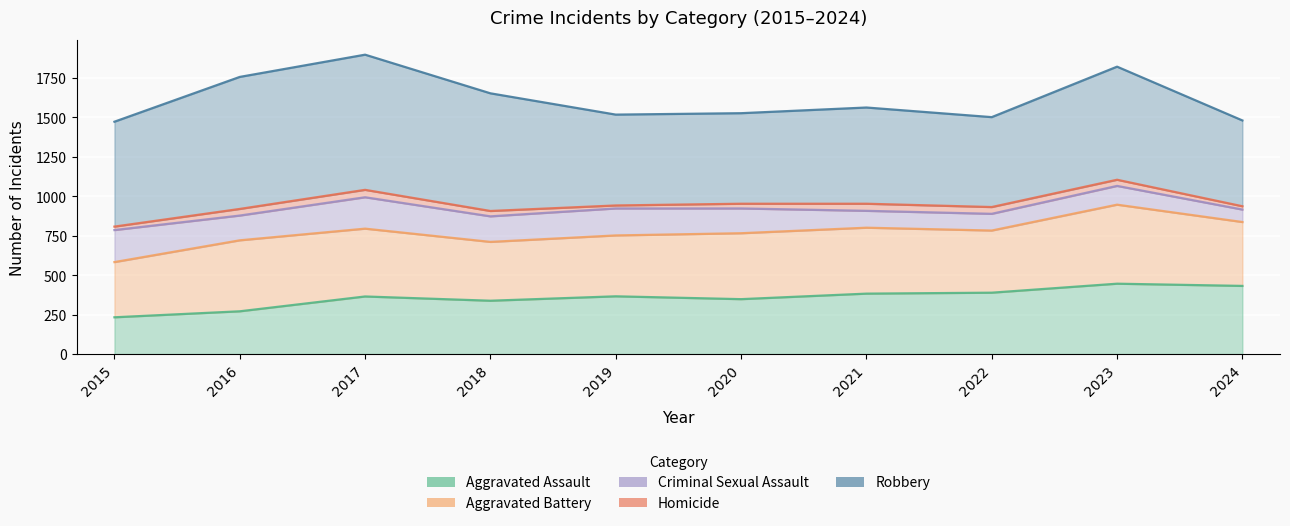

What is the value of the Aggravated Battery point at the 1st from the left?

350